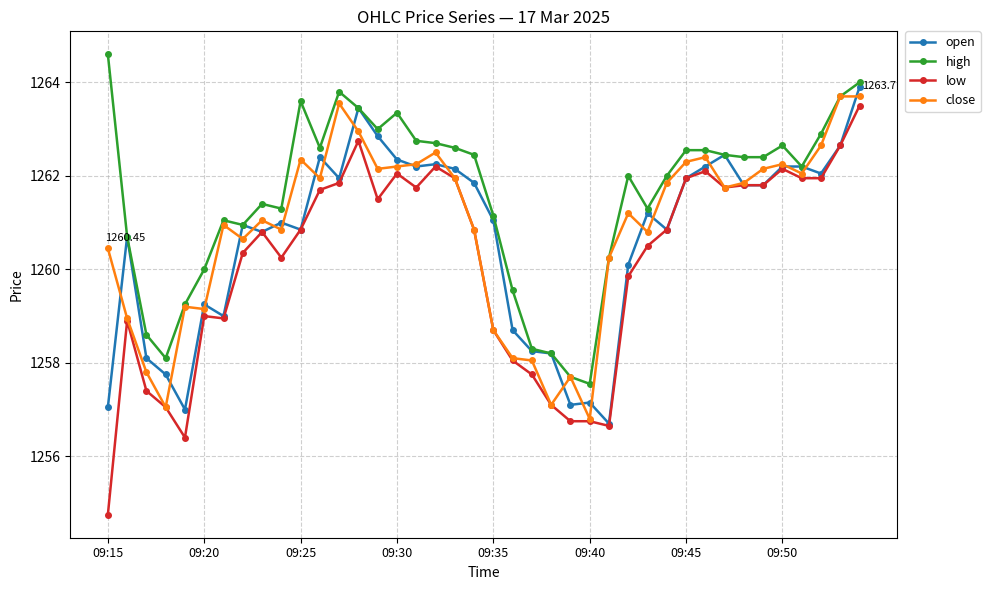

True or false: high has more than 2 interior local peaks.

True